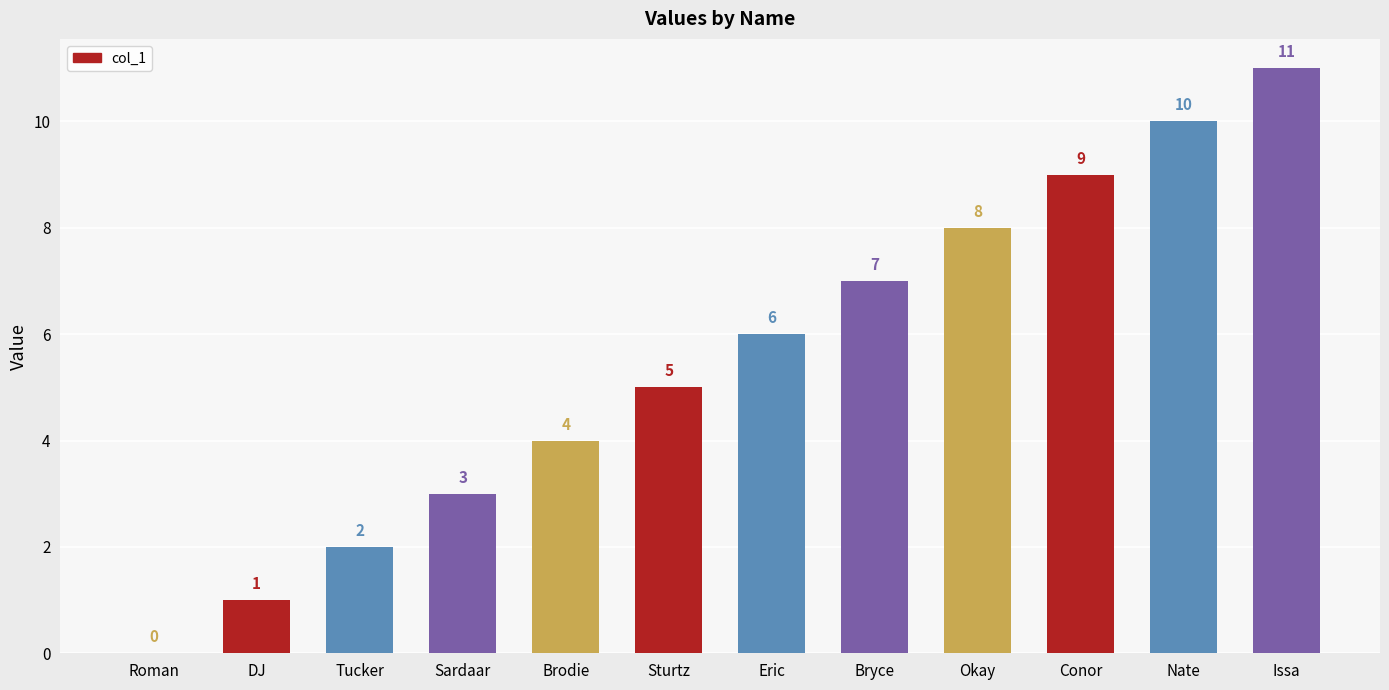

How many positive values are there?

11